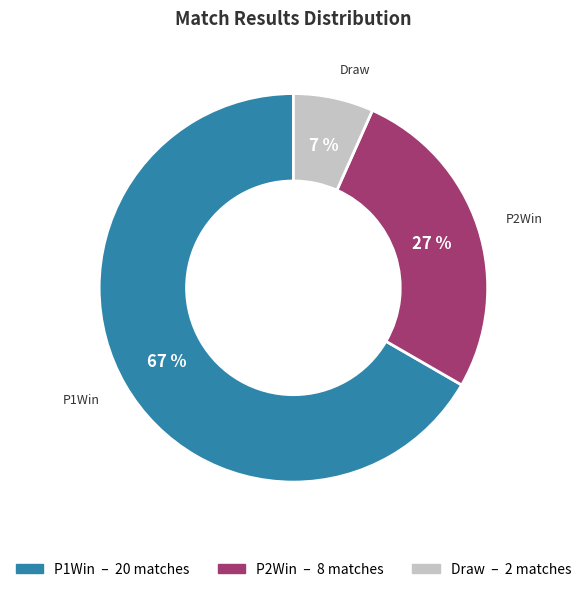

The P2Win slice represents 27% of the pie. True or false?

True